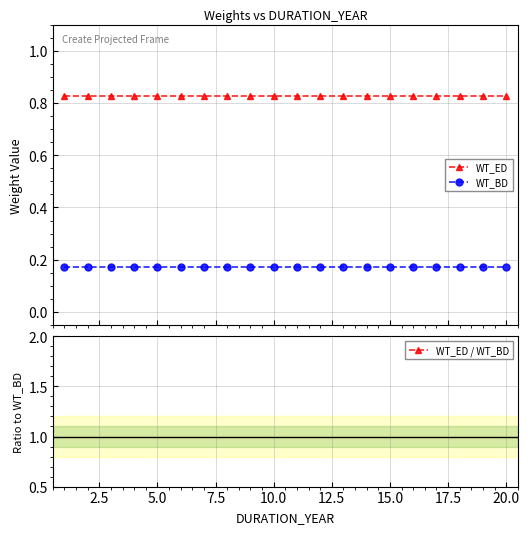

True or false: WT_ED and WT_BD intersect in this chart.

False